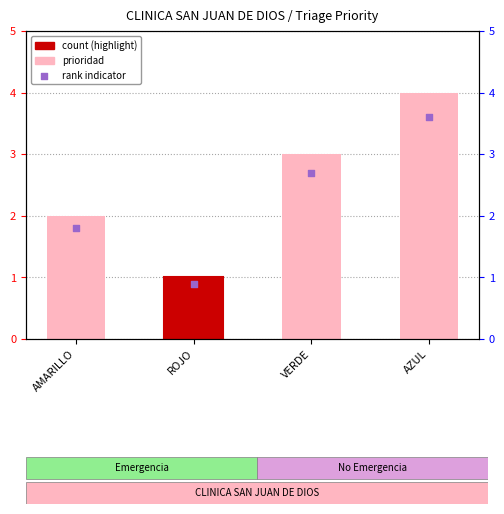

Which has a higher value, ROJO or AMARILLO?

AMARILLO